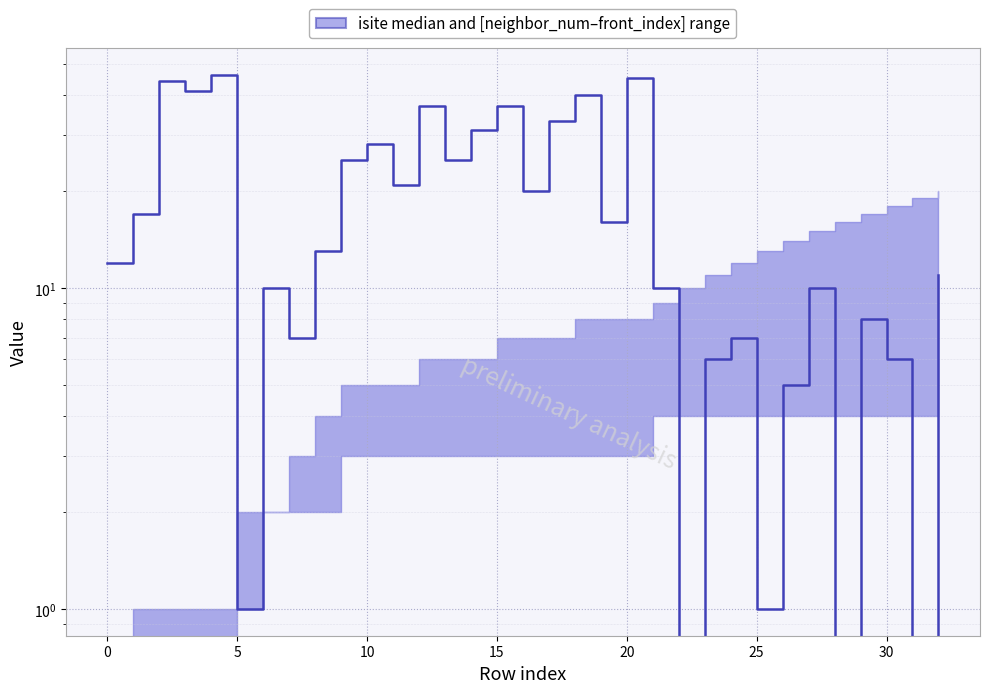

Which has a higher value, 20 or 25?

25